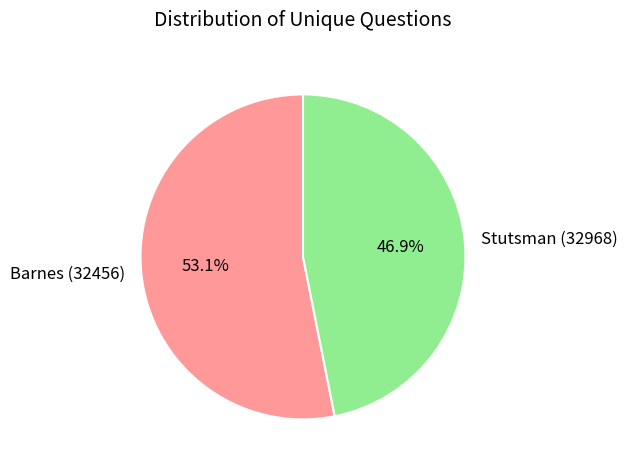

True or false: Stutsman (32968) accounts for 39% of the total.

False